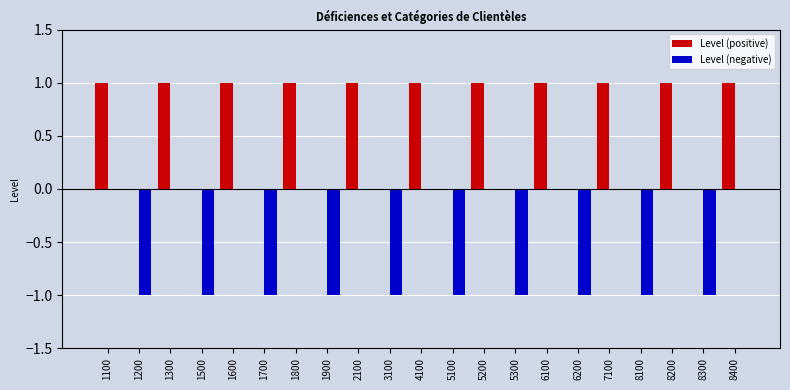

What are all the series names shown in the legend?

Level (positive), Level (negative)